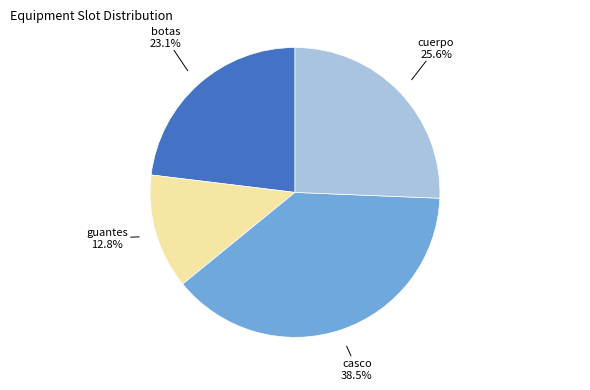

Is there a majority slice in this chart?

No